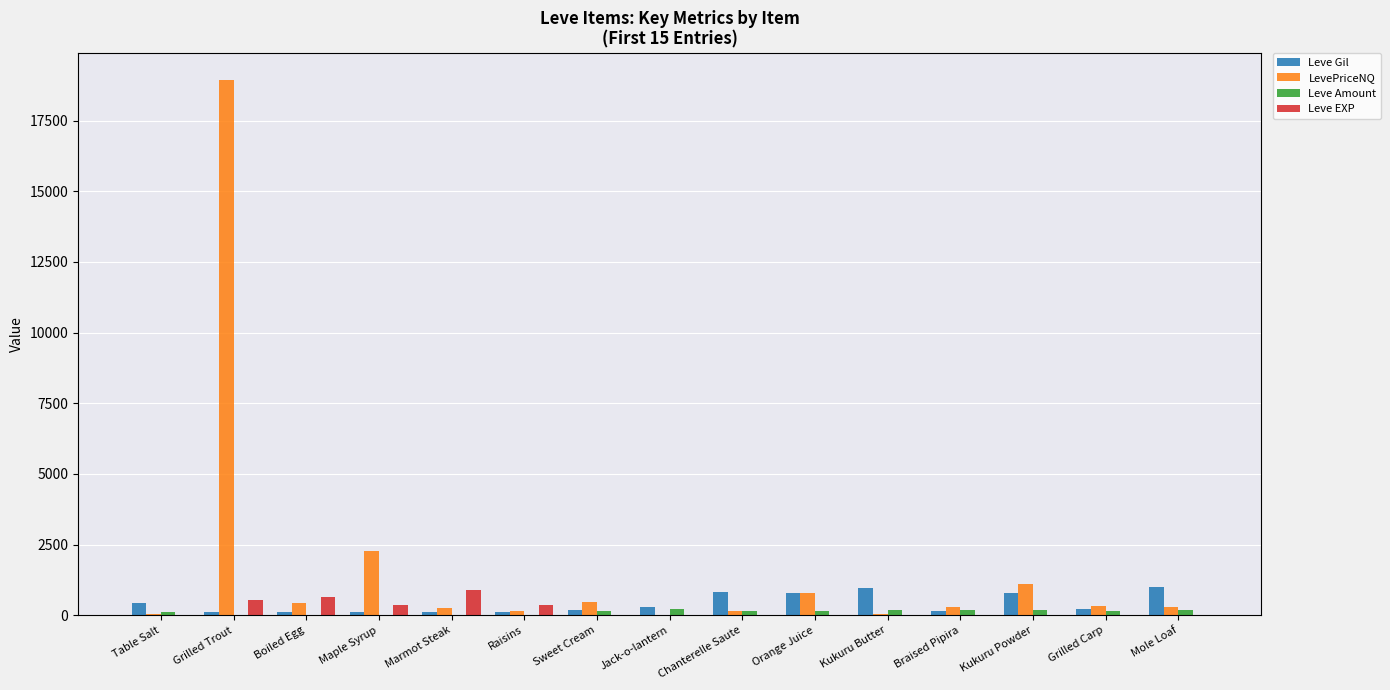

What is the maximum value for LevePriceNQ?

18936